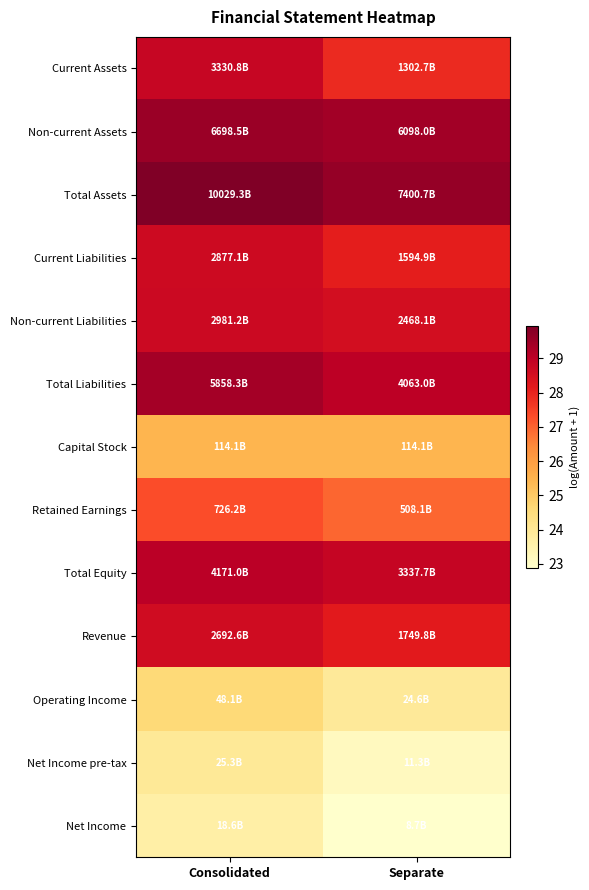

Rank the series by their maximum value, from lowest to highest.

Net Income, Net Income pre-tax, Operating Income, Capital Stock, Retained Earnings, Revenue, Current Liabilities, Non-current Liabilities, Current Assets, Total Equity, Total Liabilities, Non-current Assets, Total Assets